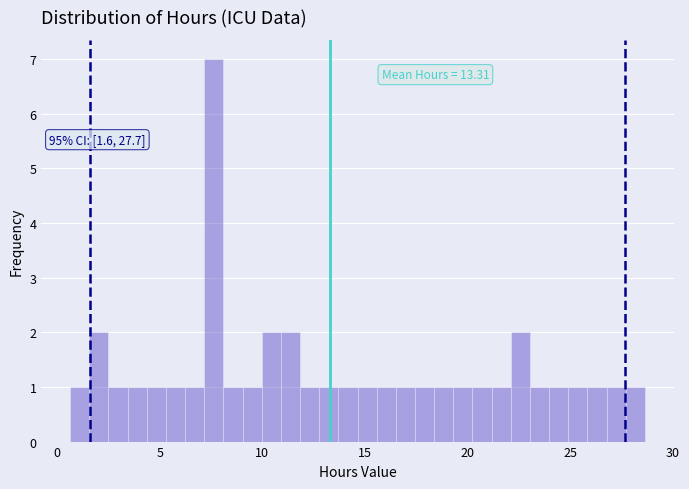

Around what value on the x-axis is the tallest bar? Give the approximate position of its centre, as read against the axis.

7.5